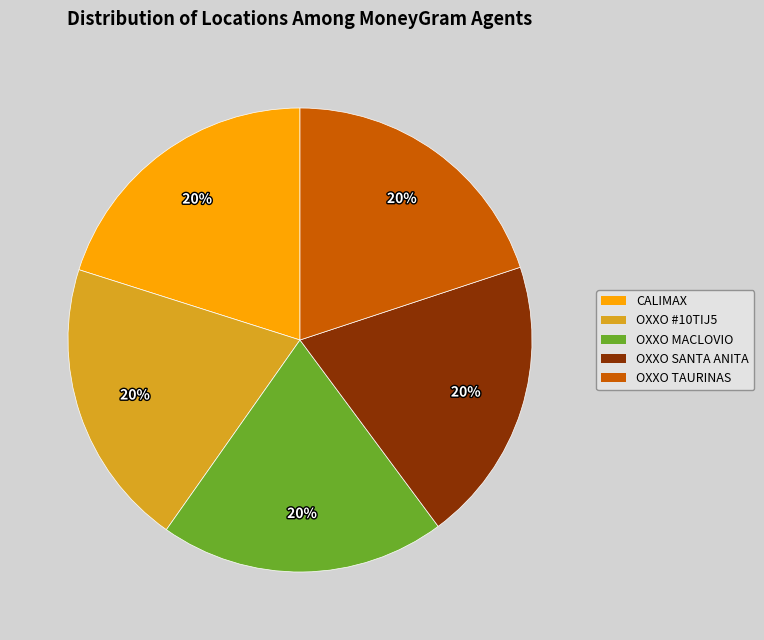

To the nearest percent, what is the average slice percentage?

20%